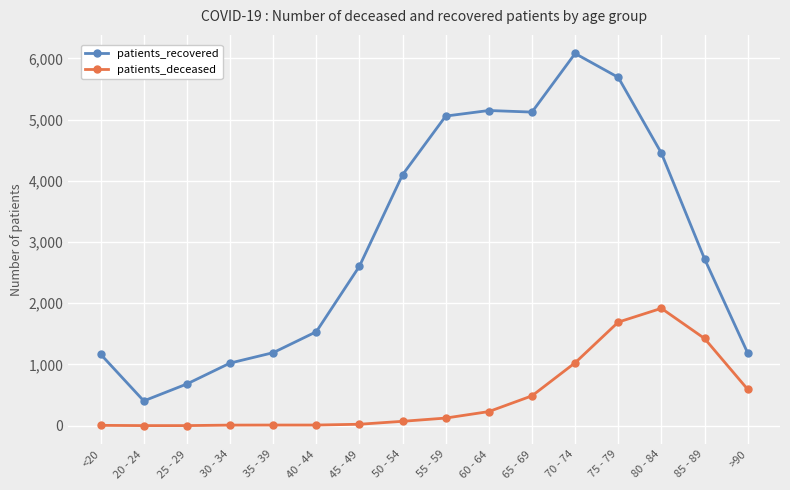

What is the label of the 5th point from the right?

70 - 74